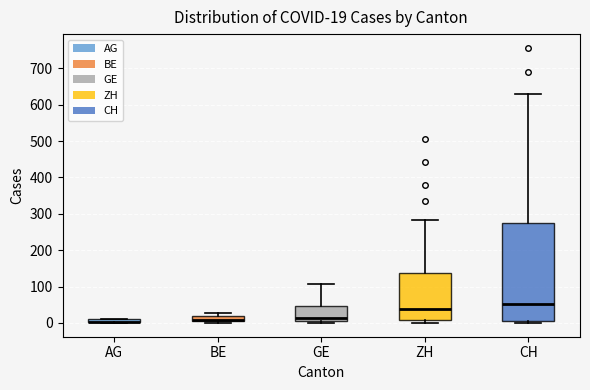

Which box is the tallest, from its lower edge to its upper edge?

CH